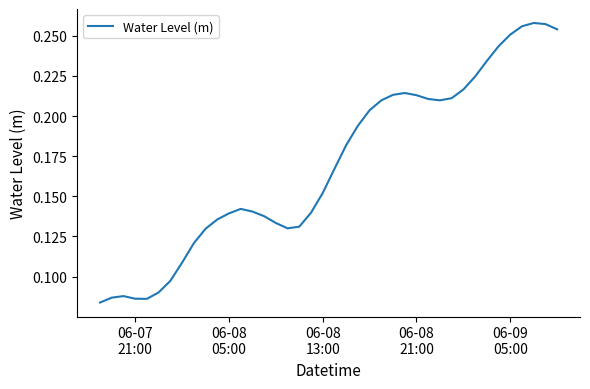

Is this an area chart (filled region under the line)?

No